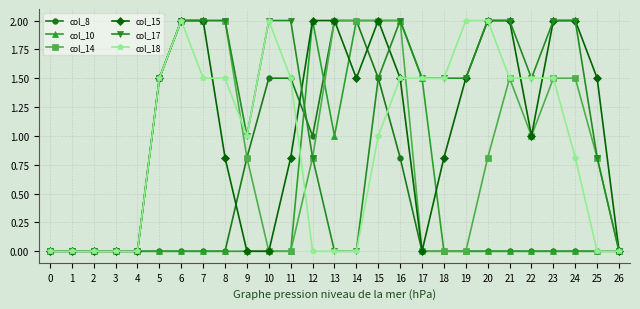

What is the maximum value for col_17?

2.0